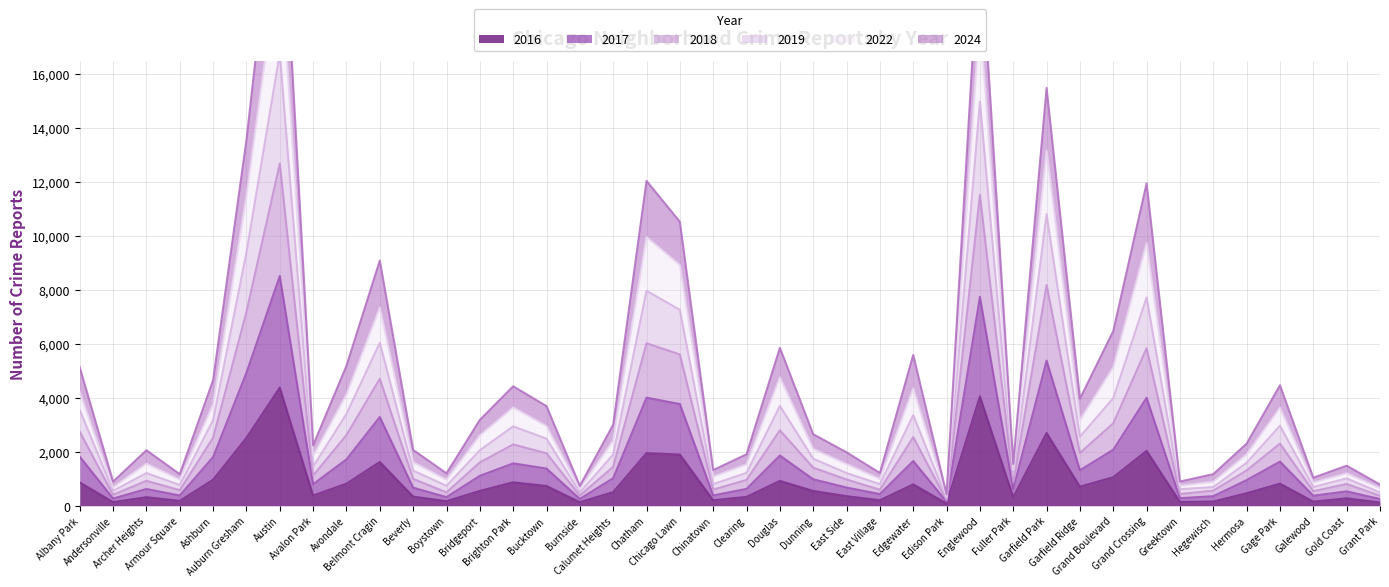

Between Englewood and Gage Park, which is larger?

Englewood